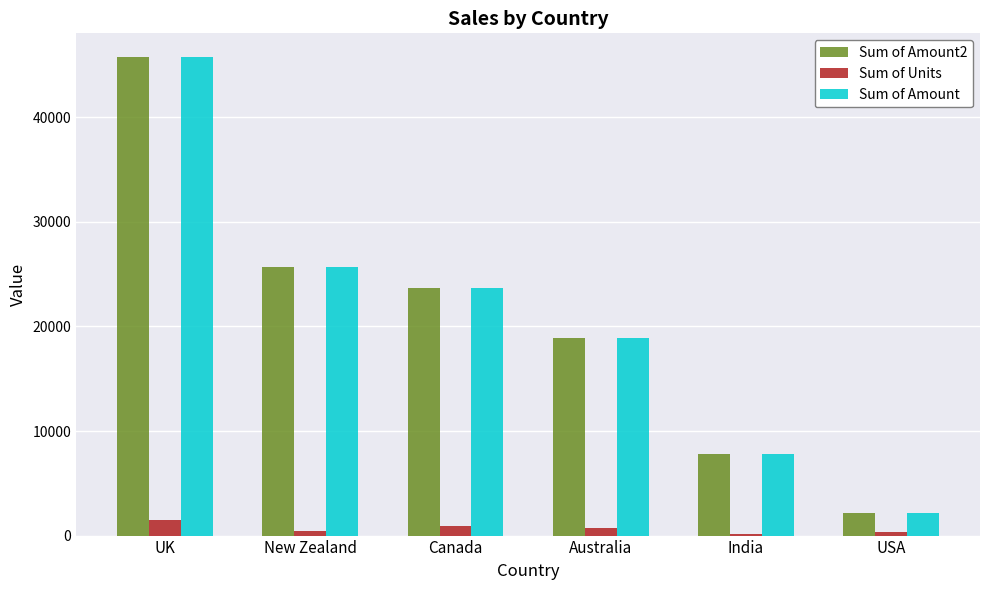

True or false: Sum of Amount2 has a value of 7763 at India.

True